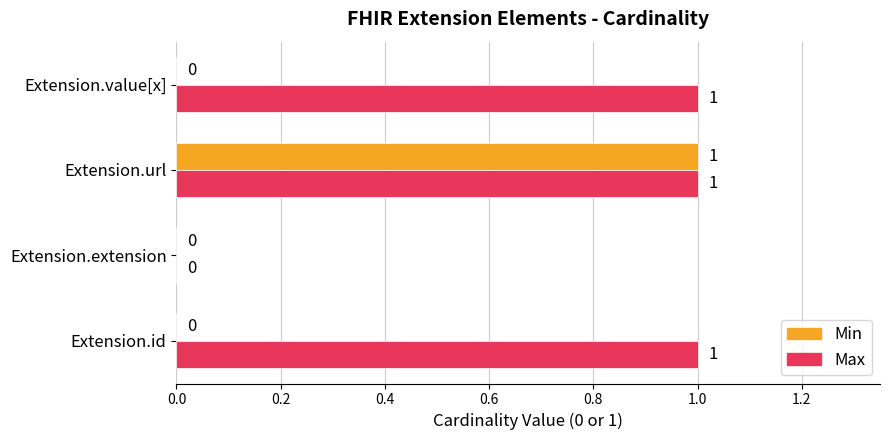

Which series has the largest total across all categories?

Max